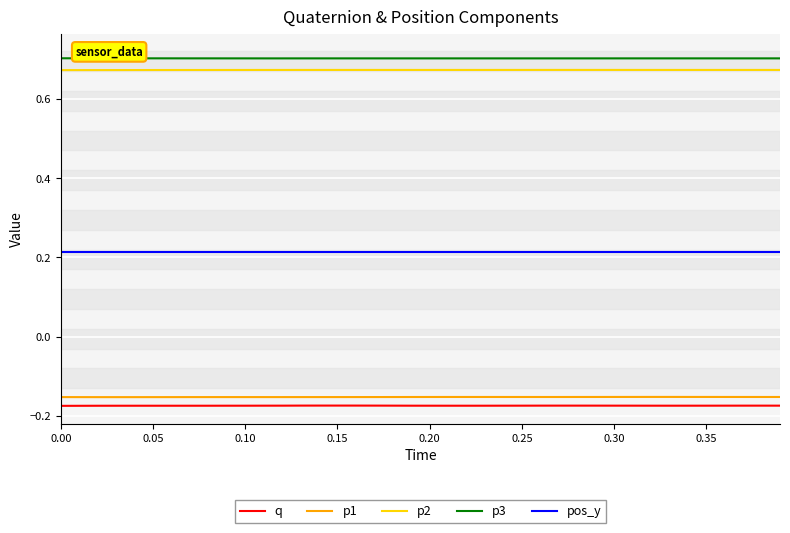

Is this an area chart (filled region under the line)?

No